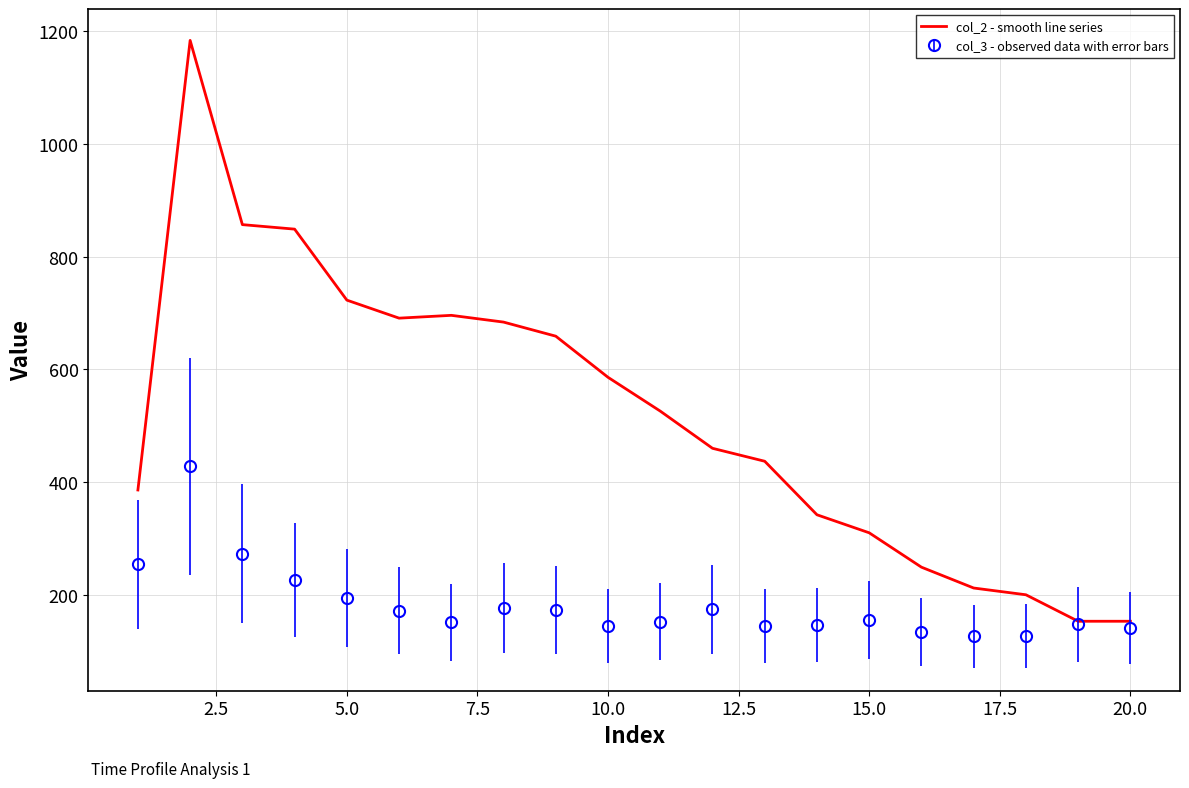

Which series has the largest total across all categories?

col_2 - smooth line series